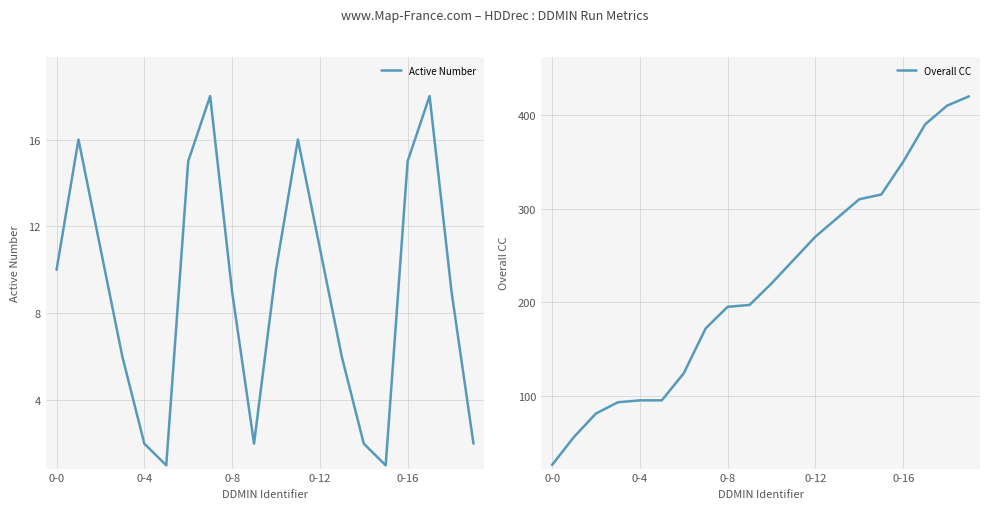

How many data points in Overall CC are less than 220?

10